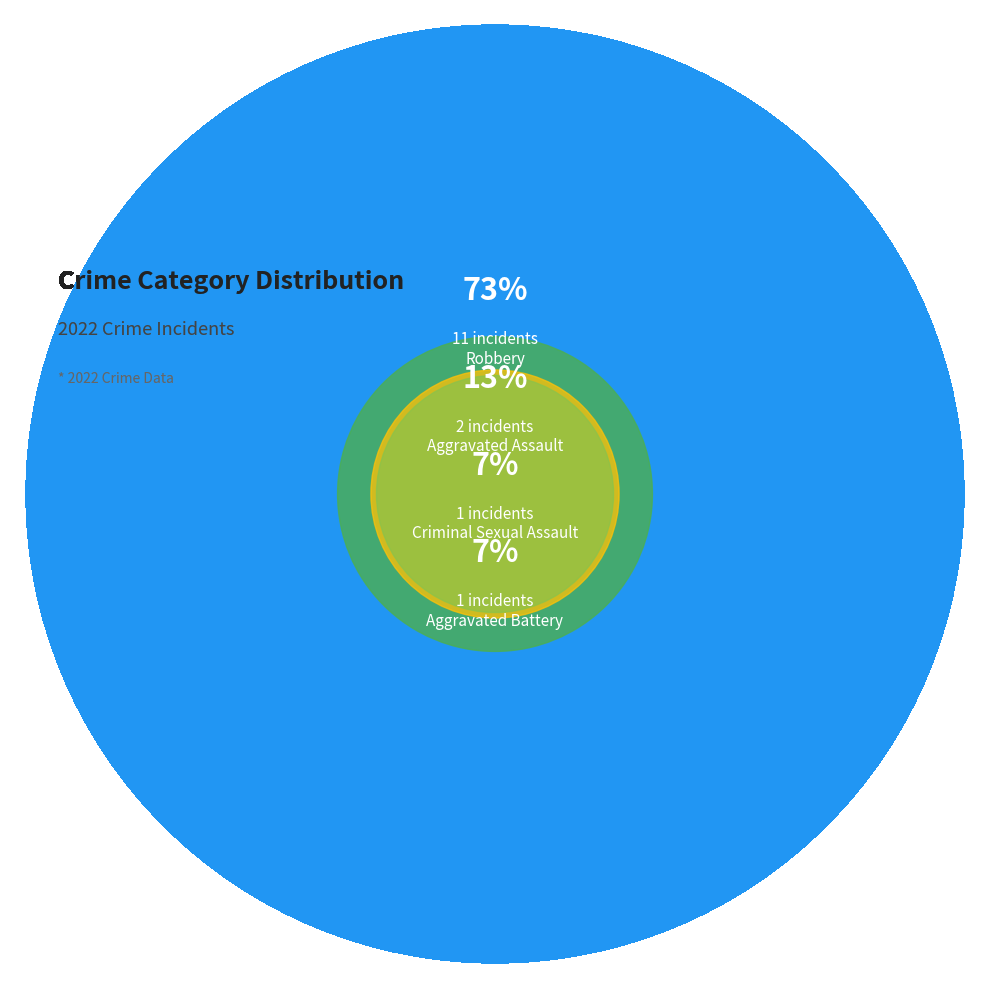

What portion of the pie excludes Criminal Sexual Assault?

93.3%